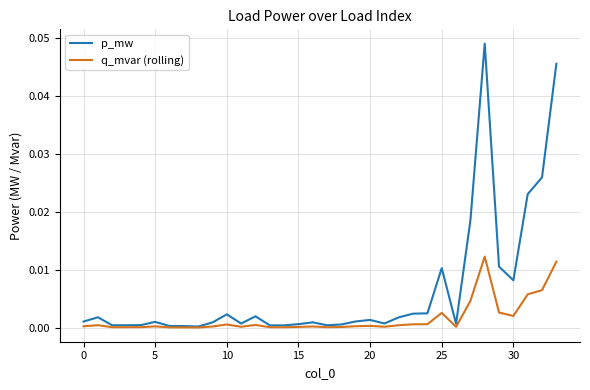

Does the chart display data point markers on the line(s)?

No